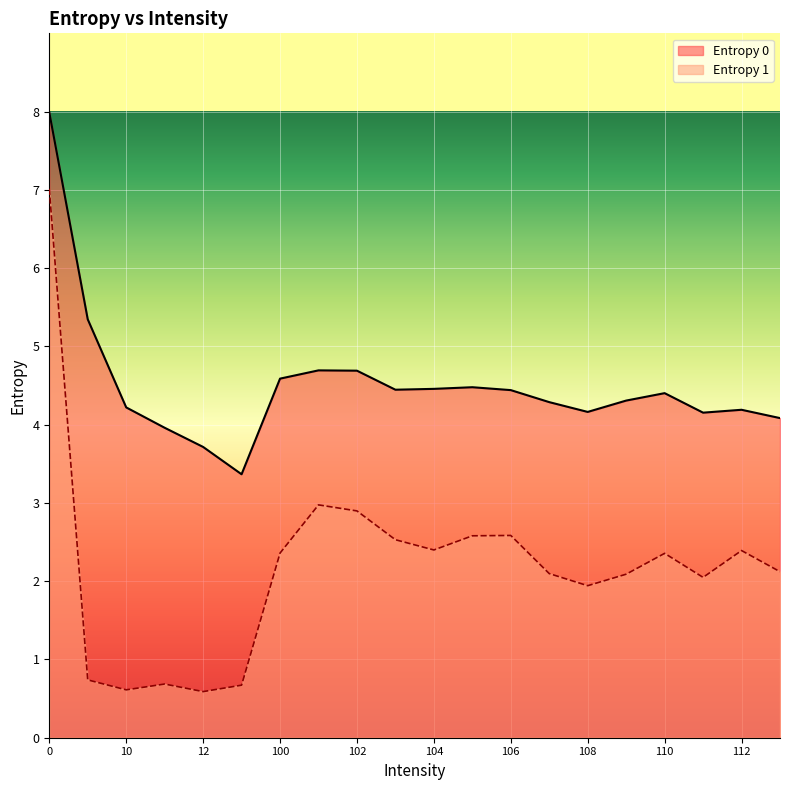

List the series in order of their overall mean, highest first.

Entropy 0, Entropy 1